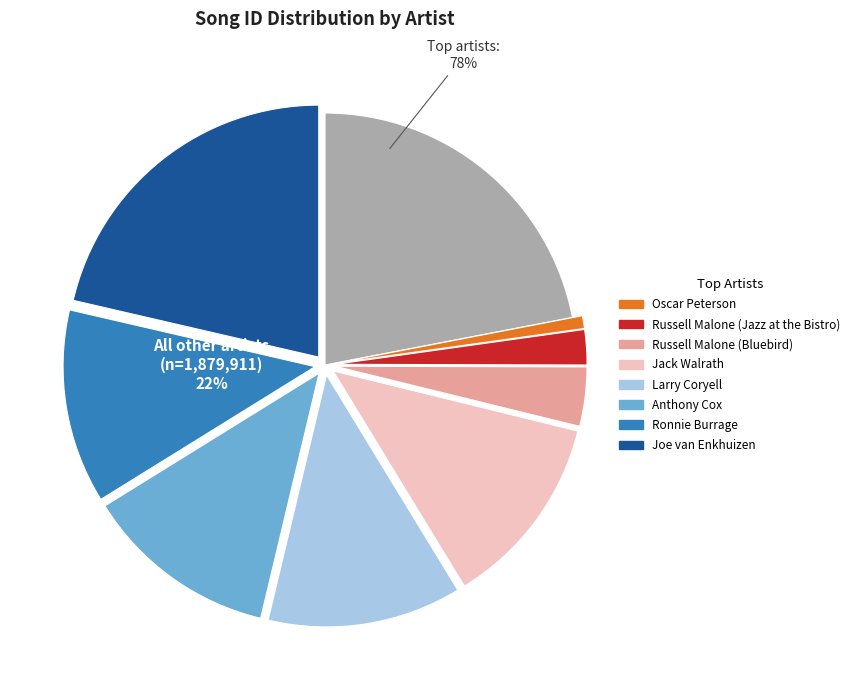

What percentage is the Larry Coryell slice, to the nearest percent?

12%